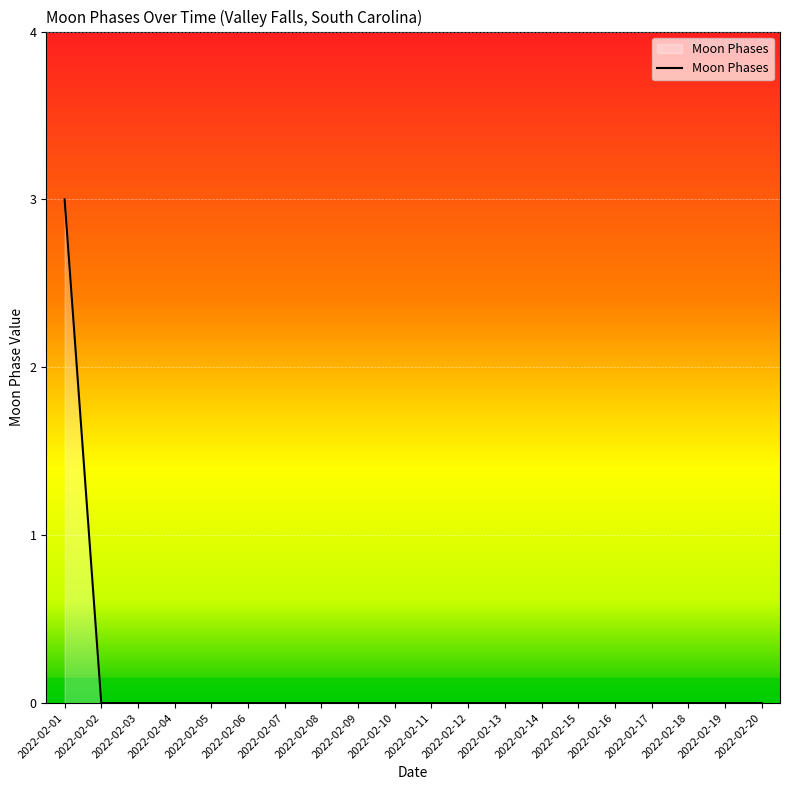

At which category does the chart reach its peak across all series?

2022-02-01